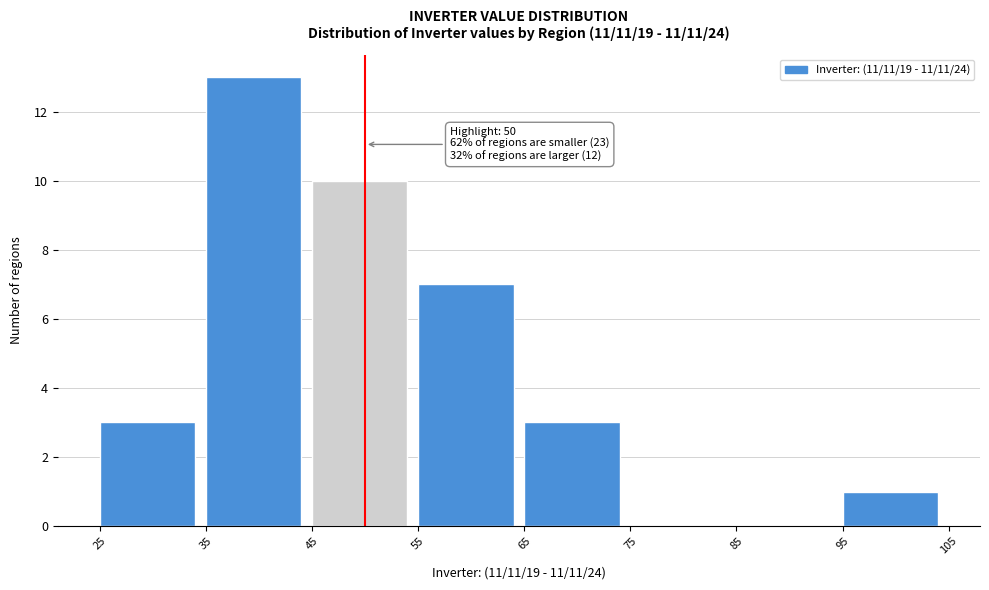

Which range on the x-axis has the tallest bar?

35 to 45